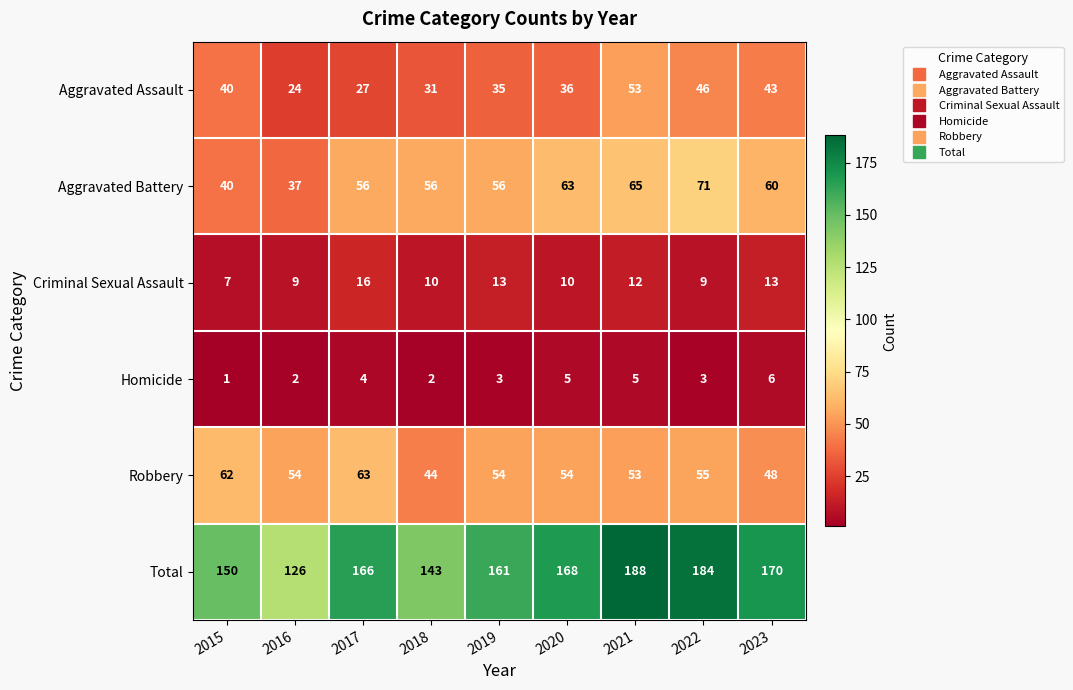

How many series are shown in this chart?

6